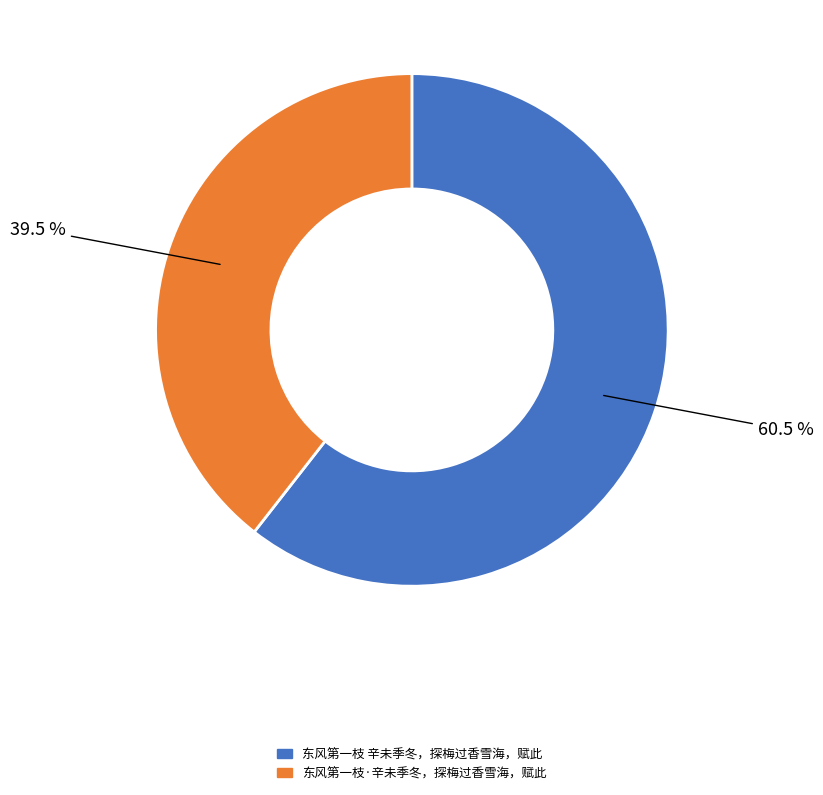

Which slice is the largest?

东风第一枝 辛未季冬，探梅过香雪海，赋此